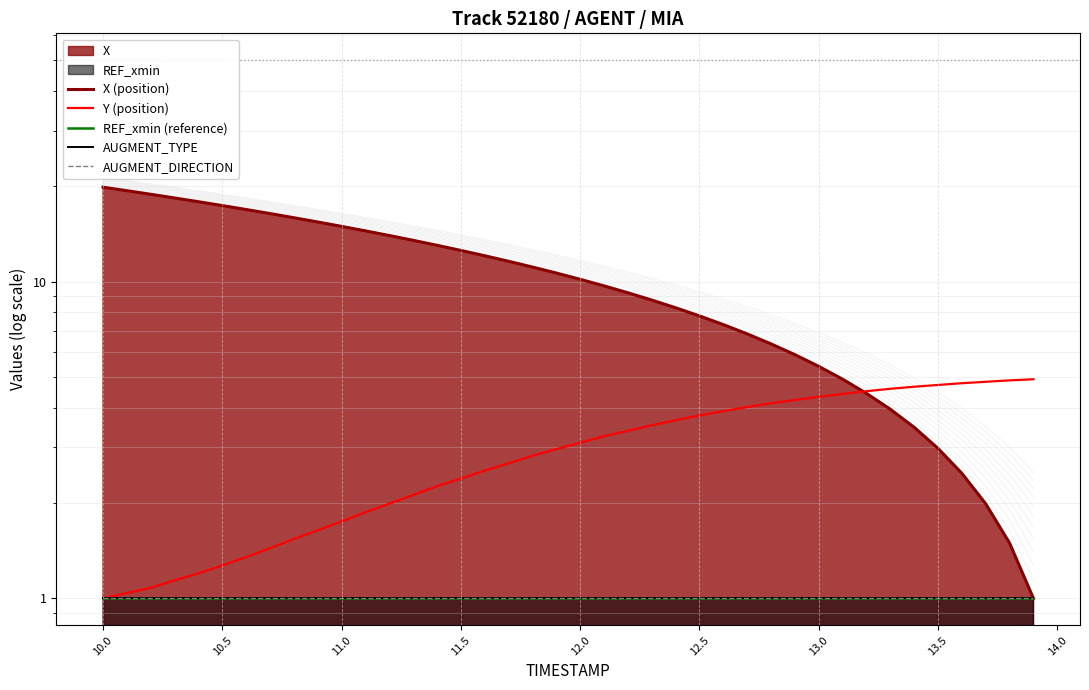

Which series has the largest total across all categories?

X (position)